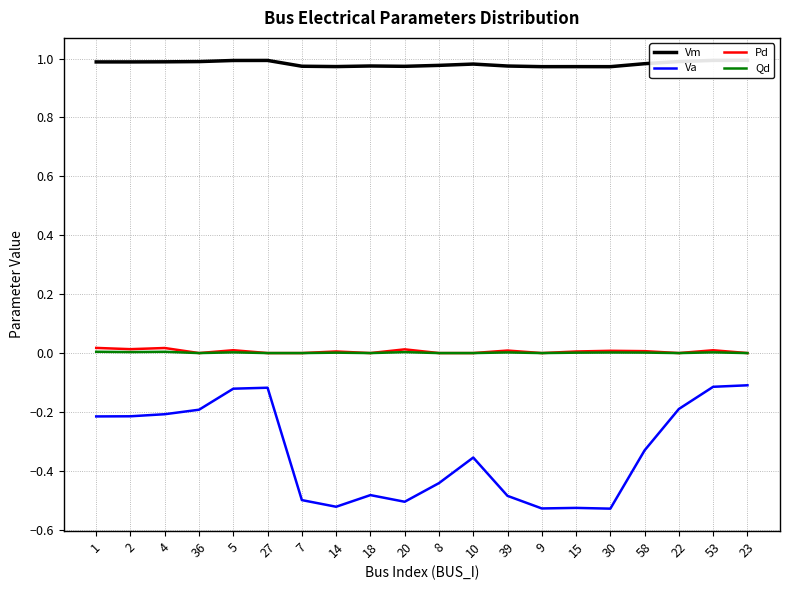

What is the label of the 15th point from the right?

27